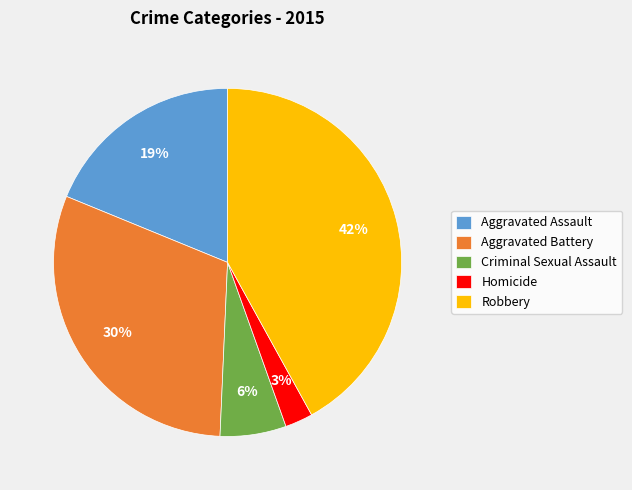

The Criminal Sexual Assault slice represents 1% of the pie. True or false?

False